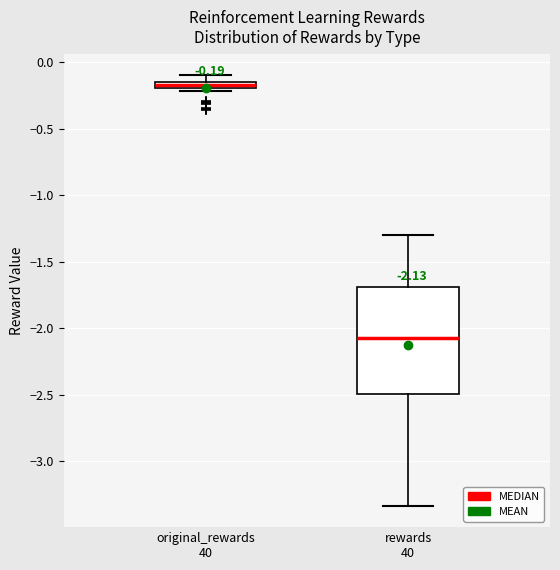

Which box is the tallest, from its lower edge to its upper edge?

rewards 40